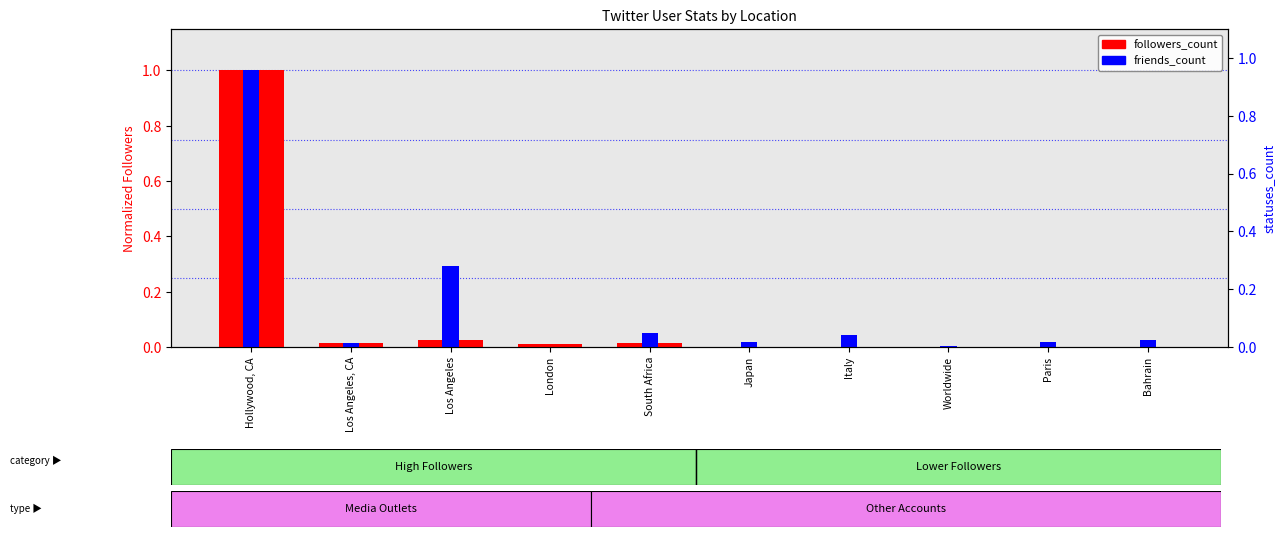

Reading left to right, extract all data points from this chart.

followers_count: Hollywood, CA=1.0	Los Angeles, CA=0.0	Los Angeles=0.0	London=0.0	South Africa=0.0	Japan=0.0	Italy=0.0	Worldwide=0.0	Paris=0.0	Bahrain=0.0
friends_count: Hollywood, CA=1.0	Los Angeles, CA=0.0	Los Angeles=0.3	London=0.0	South Africa=0.0	Japan=0.0	Italy=0.0	Worldwide=0.0	Paris=0.0	Bahrain=0.0